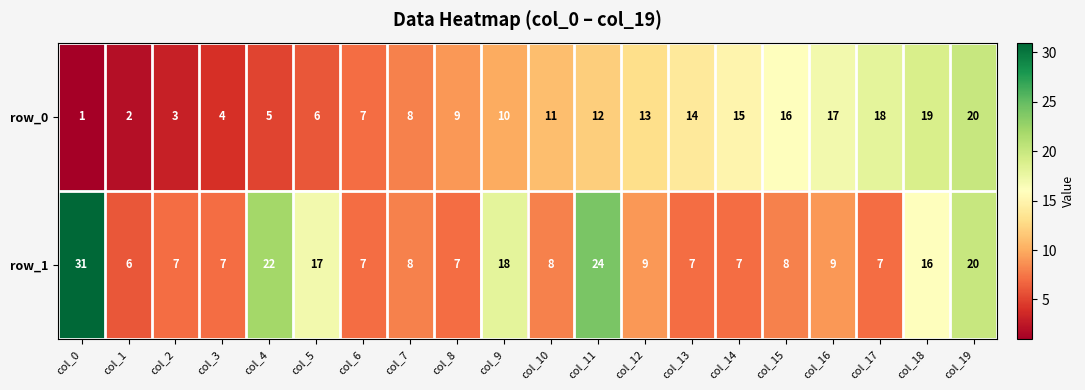

Reading left to right, transcribe all the data shown in this chart.

row_0: 1	2	3	4	5	6	7	8	9	10	11	12	13	14	15	16	17	18	19	20
row_1: 31	6	7	7	22	17	7	8	7	18	8	24	9	7	7	8	9	7	16	20